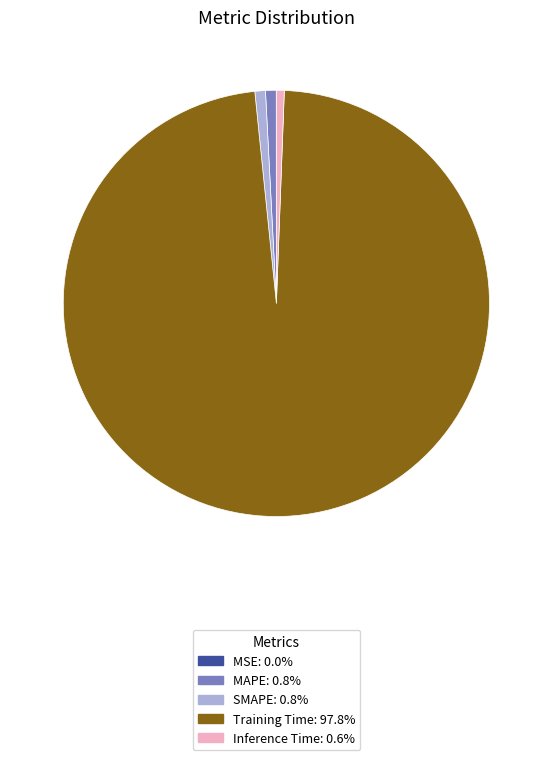

Do Training Time: 97.8% and Inference Time: 0.6% together represent more than half of the pie?

Yes